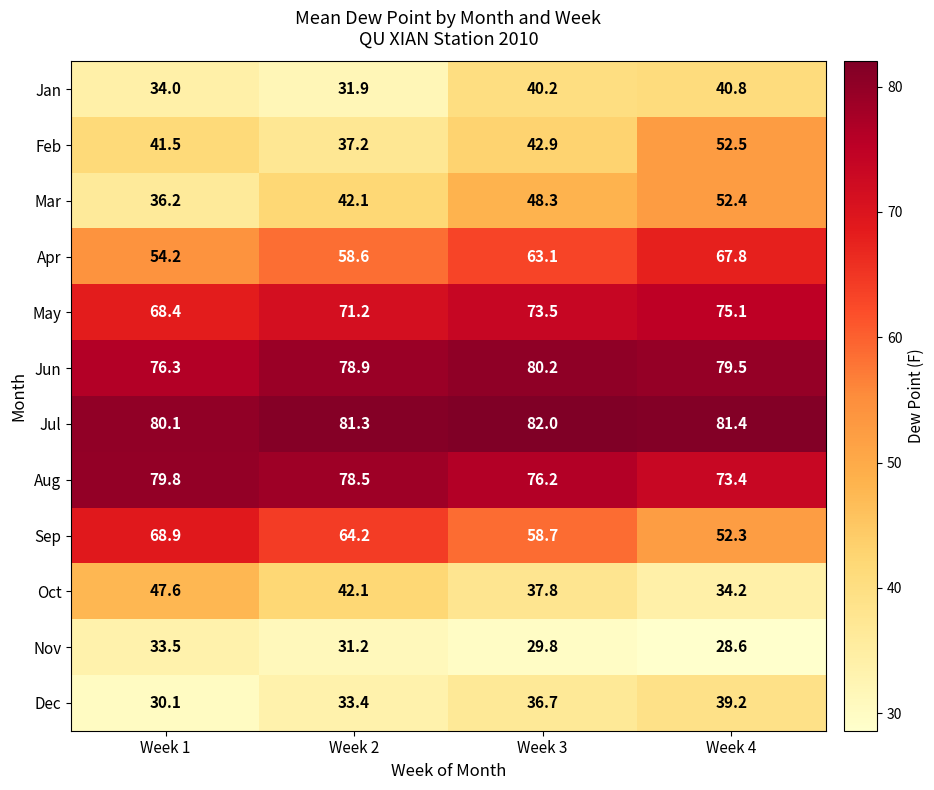

What is the sum of the Jul values at Week 2 and Week 3?

163.3